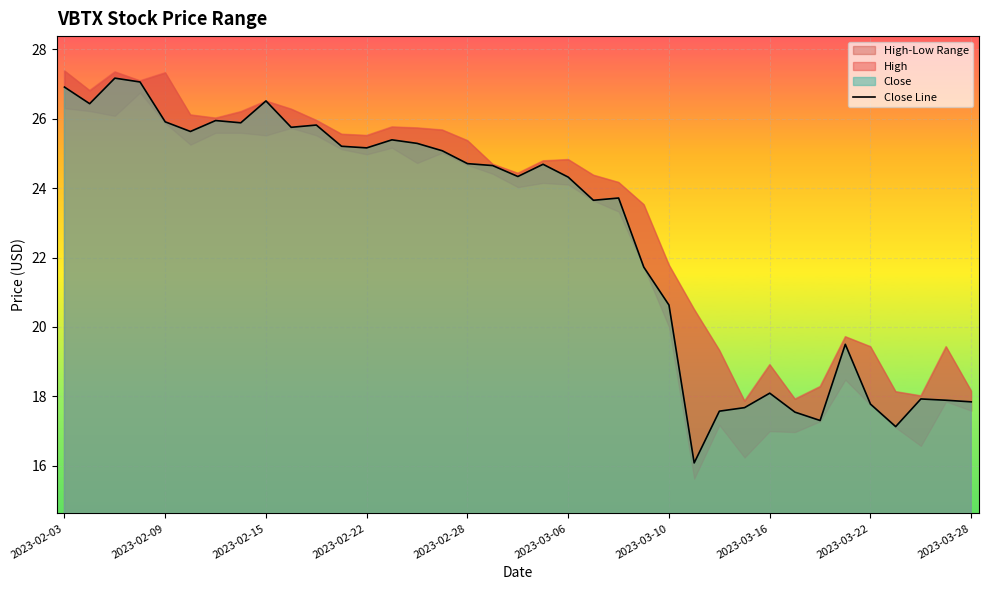

How many lines are shown in the chart?

1